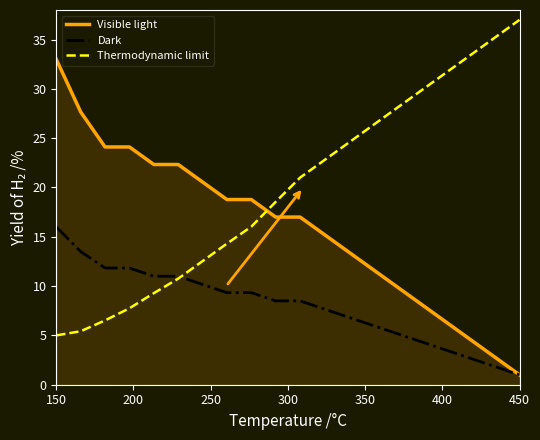

How many intersections are there between Visible light and Thermodynamic limit?

1